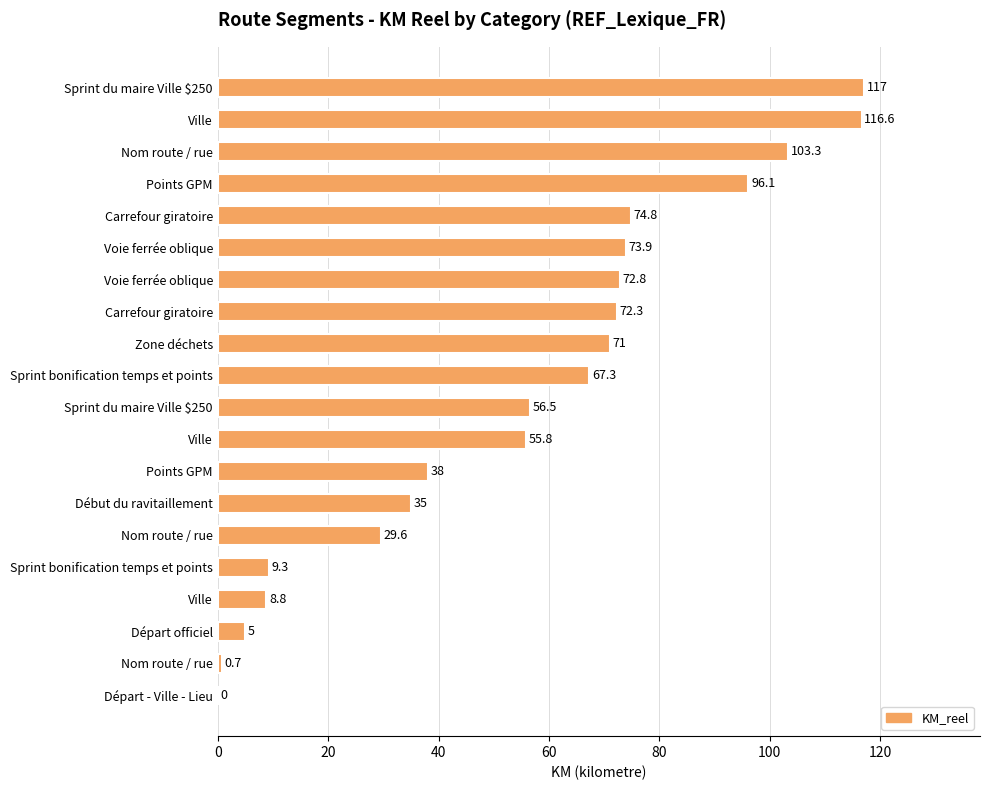

How many data points are above 67?

10